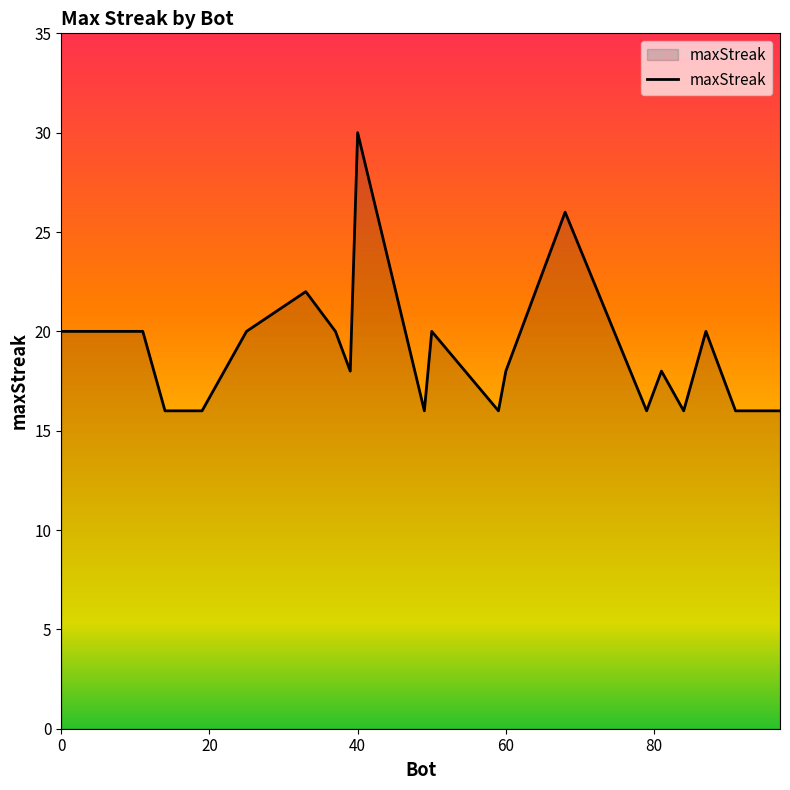

Count the values in the range 16 to 20.

17